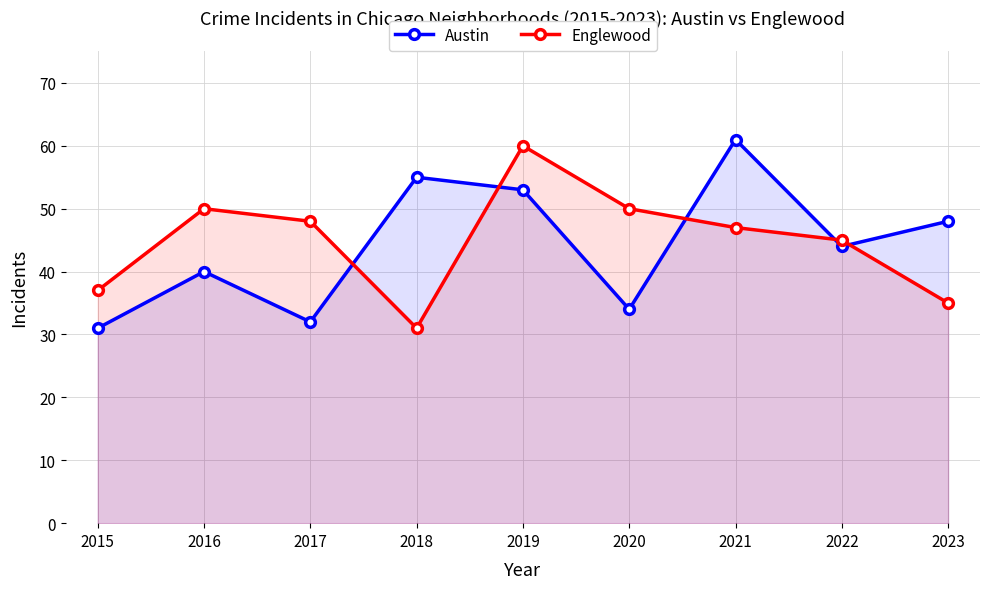

Rank the categories by Austin value from highest to lowest.

2021, 2018, 2019, 2023, 2022, 2016, 2020, 2017, 2015